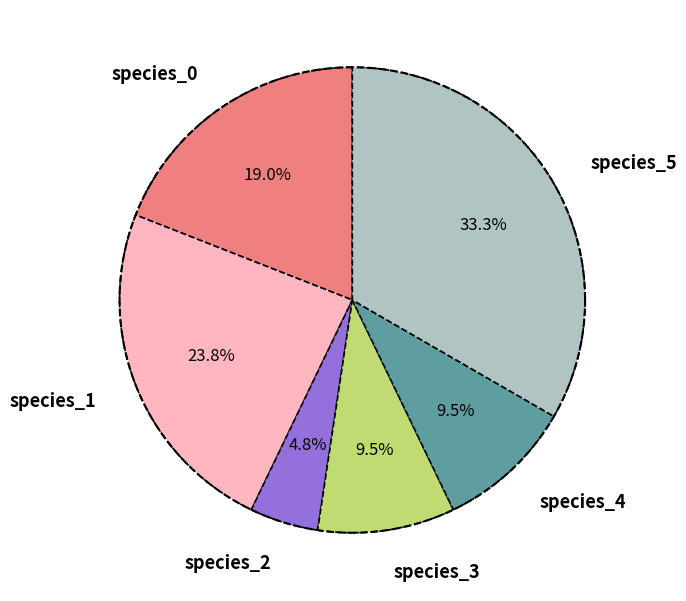

How many segments does this pie chart have?

6